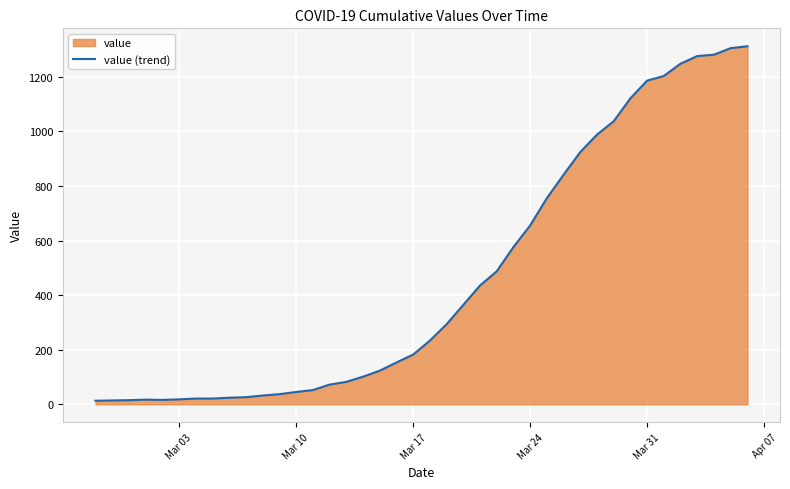

What is the difference between the maximum and minimum values?

1299